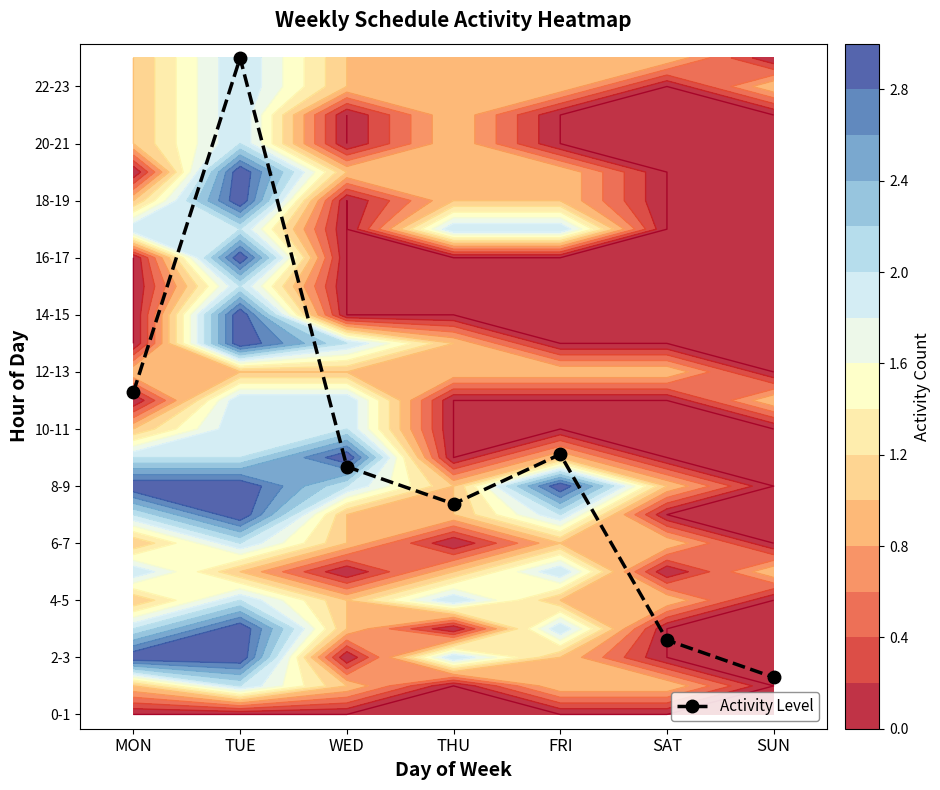

What is the maximum value shown in the chart?

23.0